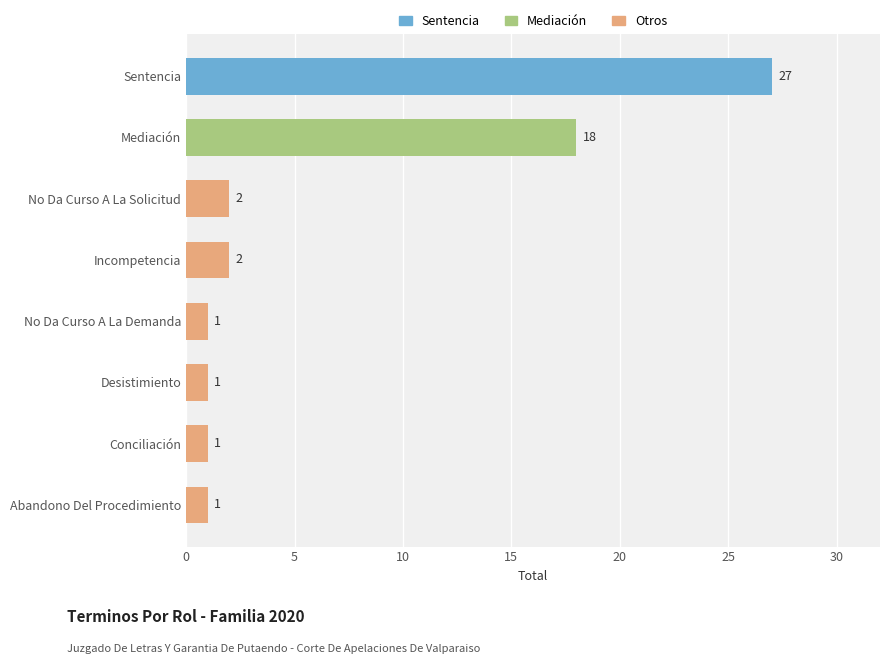

At which label is the value closest to 14?

Mediación